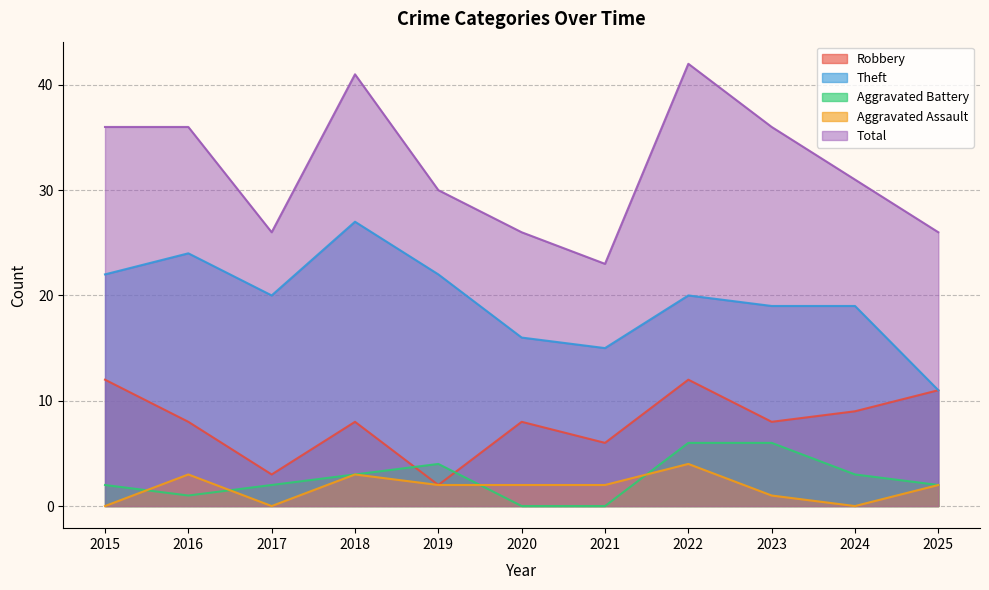

What are all the series names shown in the legend?

Robbery, Theft, Aggravated Battery, Aggravated Assault, Total